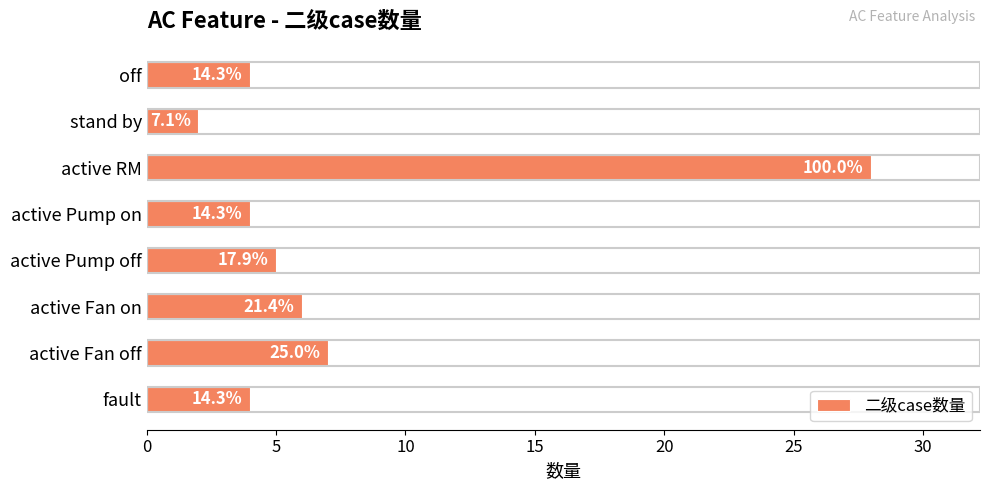

Are the bars horizontal?

Yes